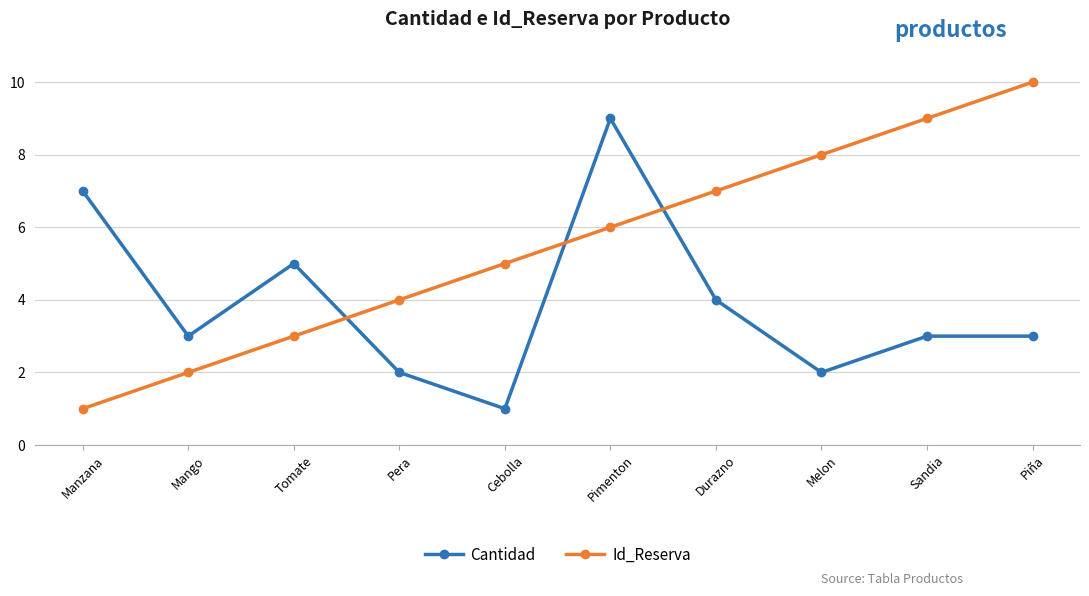

Is it true that Cantidad equals 4 at Sandia?

False